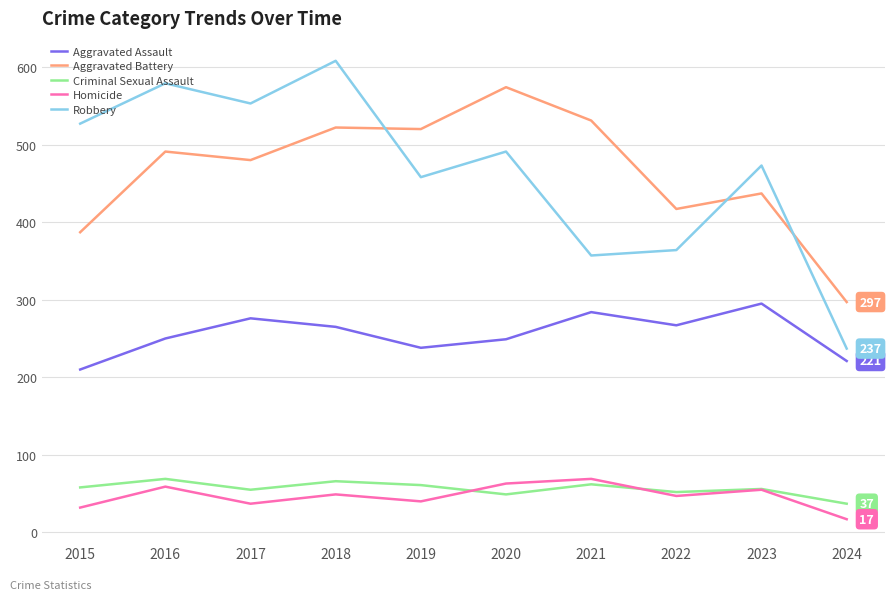

What is the difference between the maximum and minimum values in the Robbery series?

371